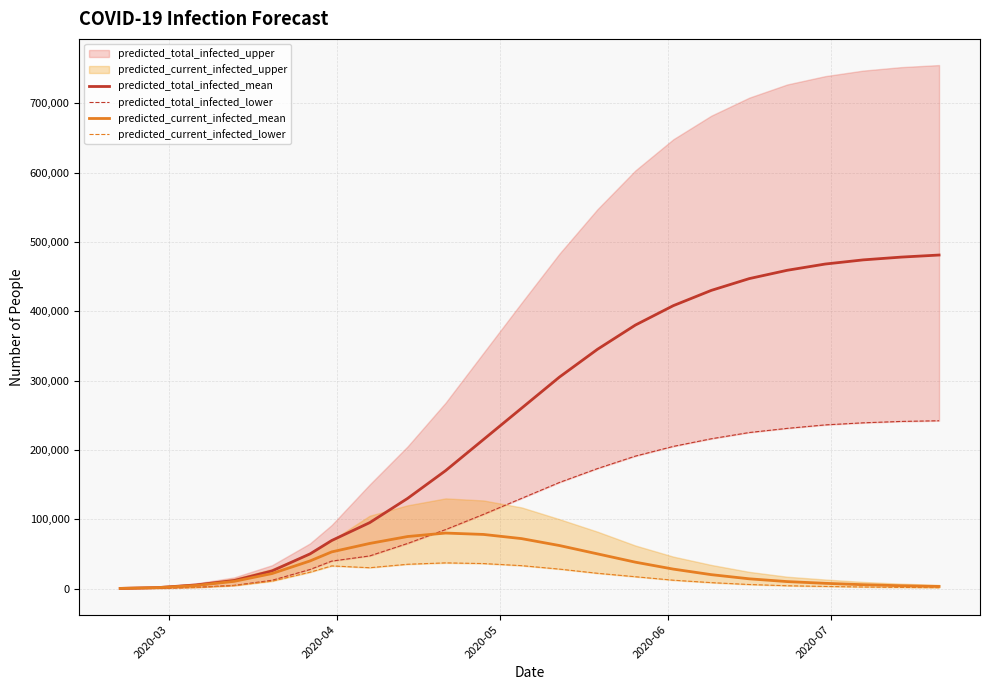

True or false: predicted_total_infected_mean and predicted_current_infected_mean cross at least once.

False